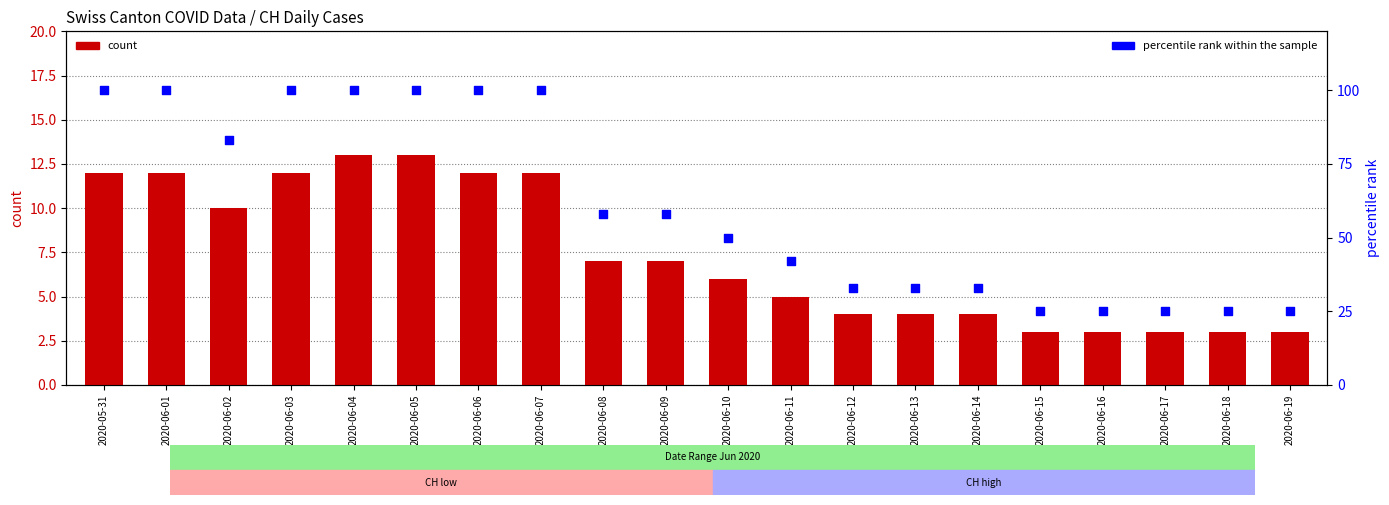

Which series reaches the minimum Y coordinate?

count